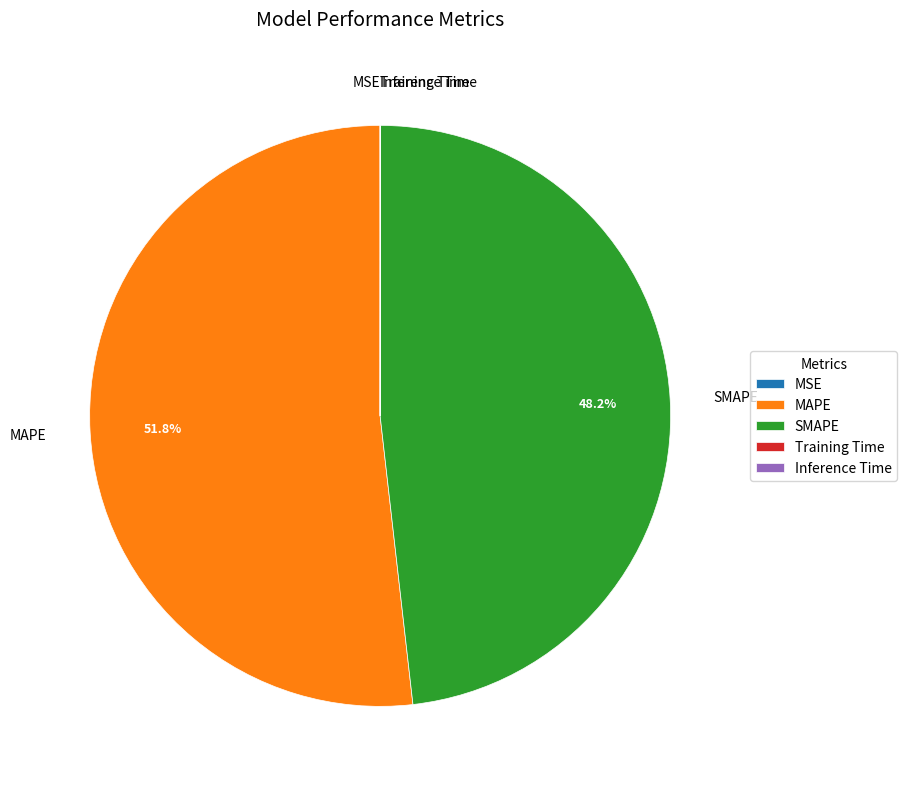

Does SMAPE account for over 50% of the chart?

No